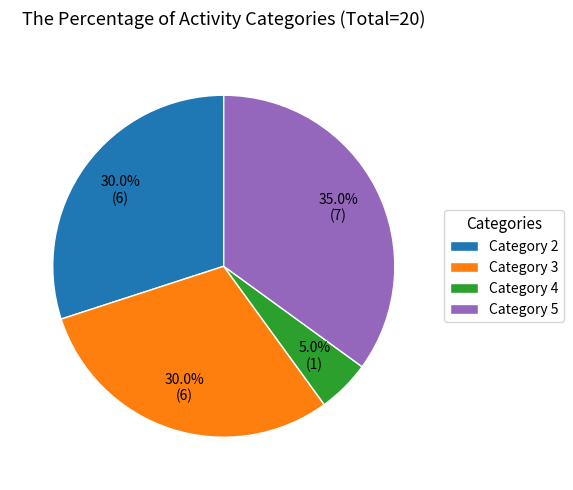

Which slice is the smallest?

Category 4